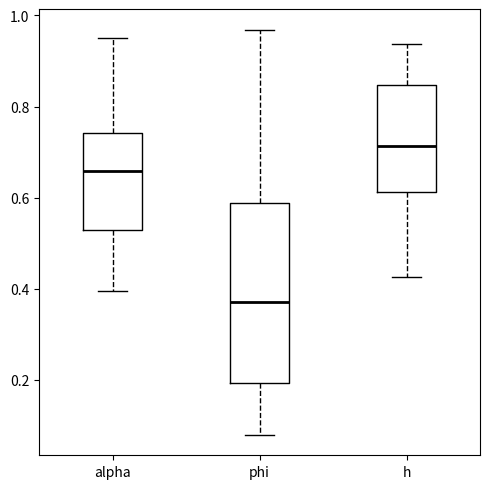

Which box is the tallest, from its lower edge to its upper edge?

phi